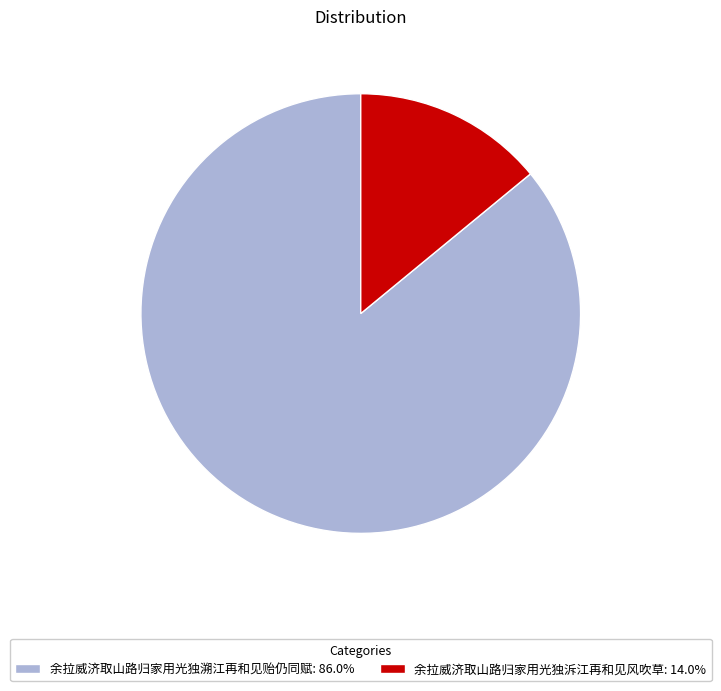

What is the ratio of the value at 余拉威济取山路归家用光独溯江再和见贻仍同赋: 86.0% to the value at 余拉威济取山路归家用光独泝江再和见风吹草: 14.0%?

6.1